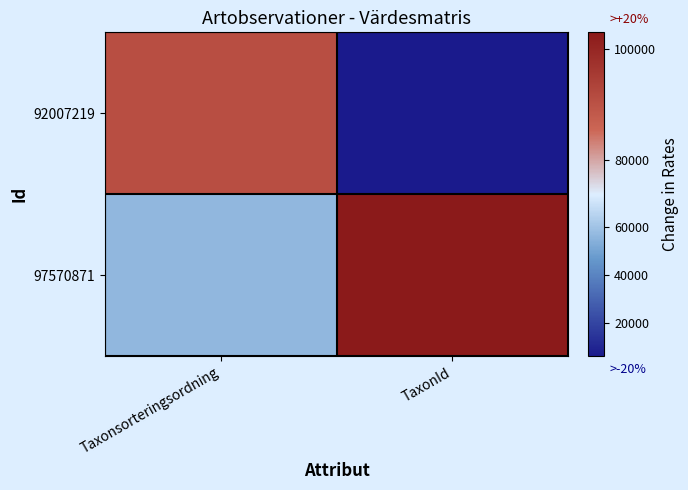

Reading left to right, extract all data points from this chart.

92007219: Taxonsorteringsordning=90676	TaxonId=5966
97570871: Taxonsorteringsordning=56717	TaxonId=103008